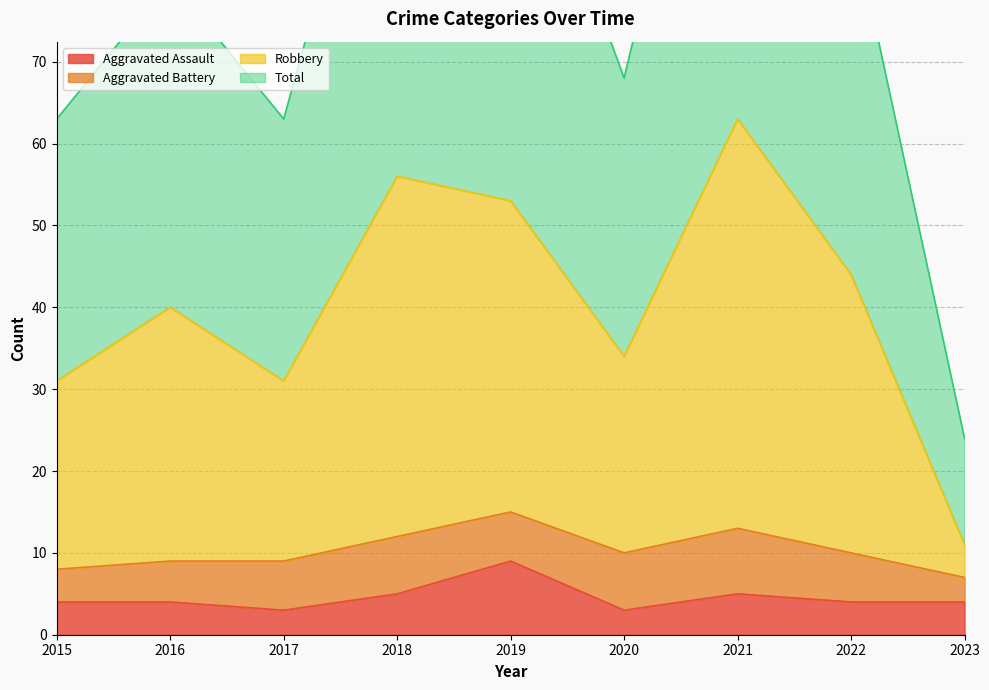

How many values in the Total series are below 80?

4